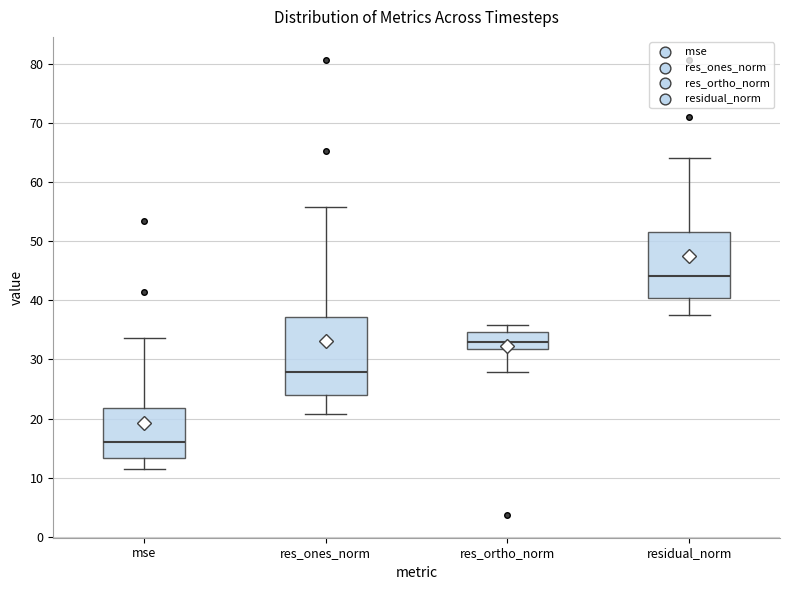

Reading left to right, read every box against the y-axis: the position of its median line, the range the box covers, and the ends of its whiskers. The values are not printed on the chart, so give them approximately, as read against the axis.

mse: median 16, box 13 to 22, whiskers 11 to 34
res_ones_norm: median 28, box 24 to 37, whiskers 21 to 56
res_ortho_norm: median 33, box 32 to 35, whiskers 28 to 36
residual_norm: median 44, box 40 to 51, whiskers 37 to 64